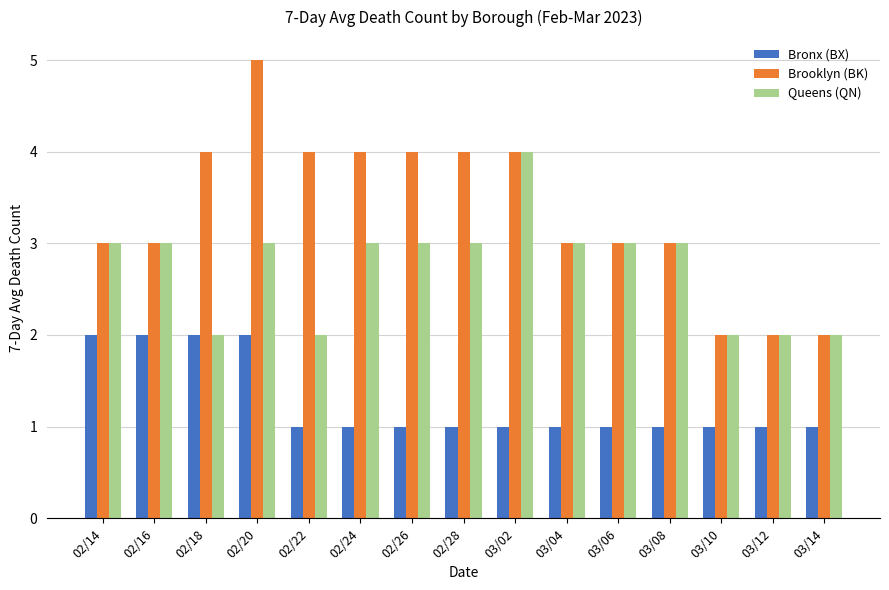

Is the value of Brooklyn (BK) at 03/14 greater than the value of Queens (QN) at 03/08?

No